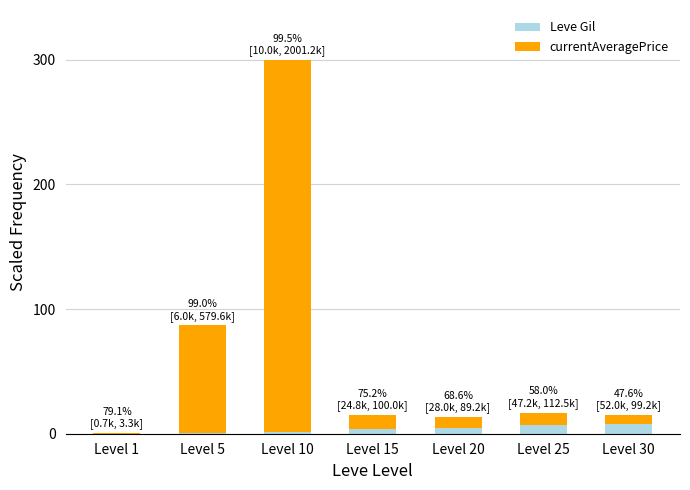

What is the total value across all series at Level 25?

16.9